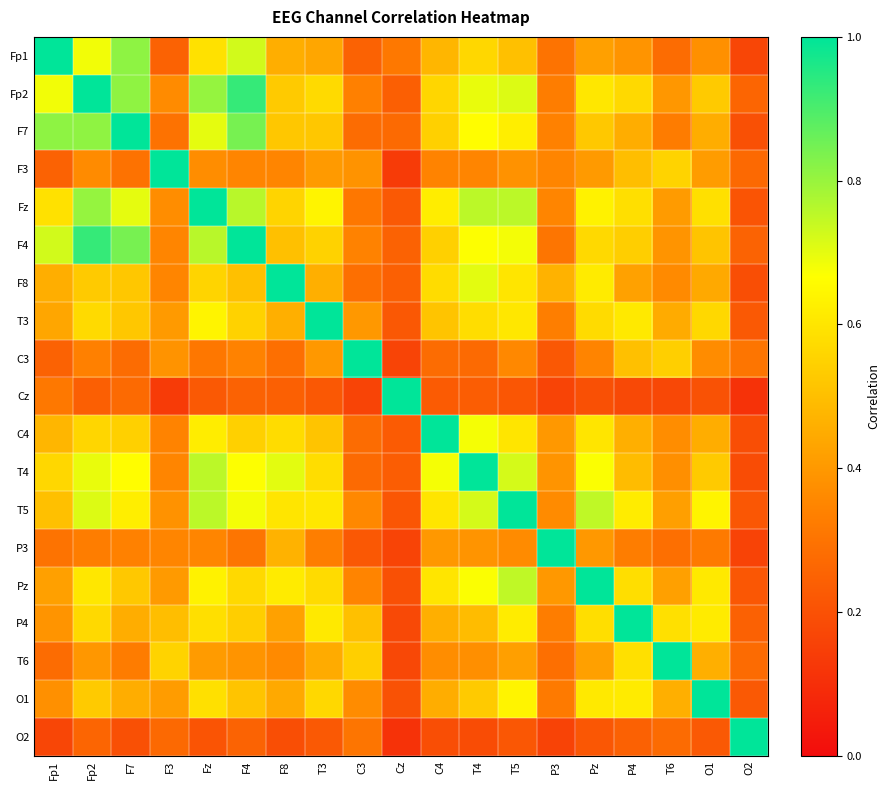

Which has a higher value, P4 or T5?

T5